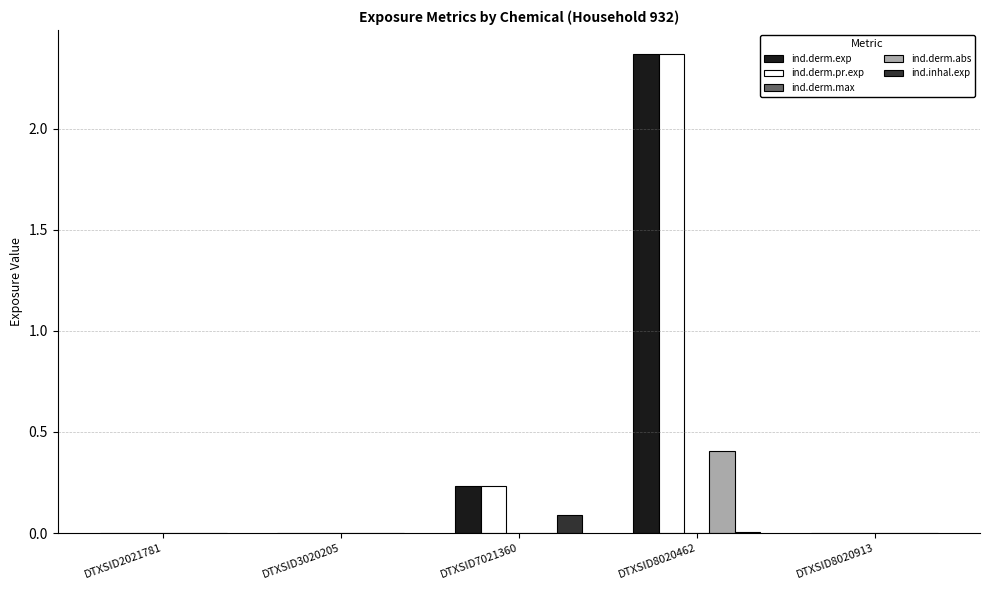

At which category does the chart reach its peak across all series?

DTXSID8020462